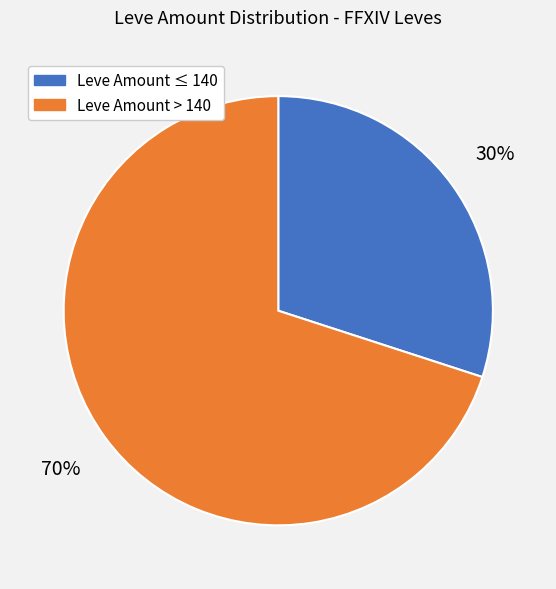

Is there a majority slice in this chart?

Yes